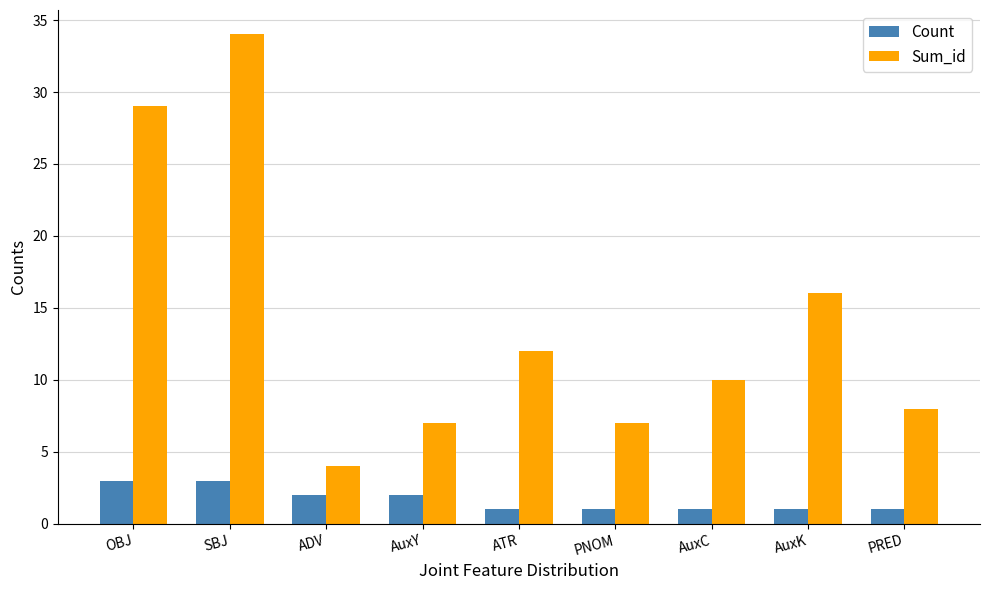

Count the number of categories in the chart.

9